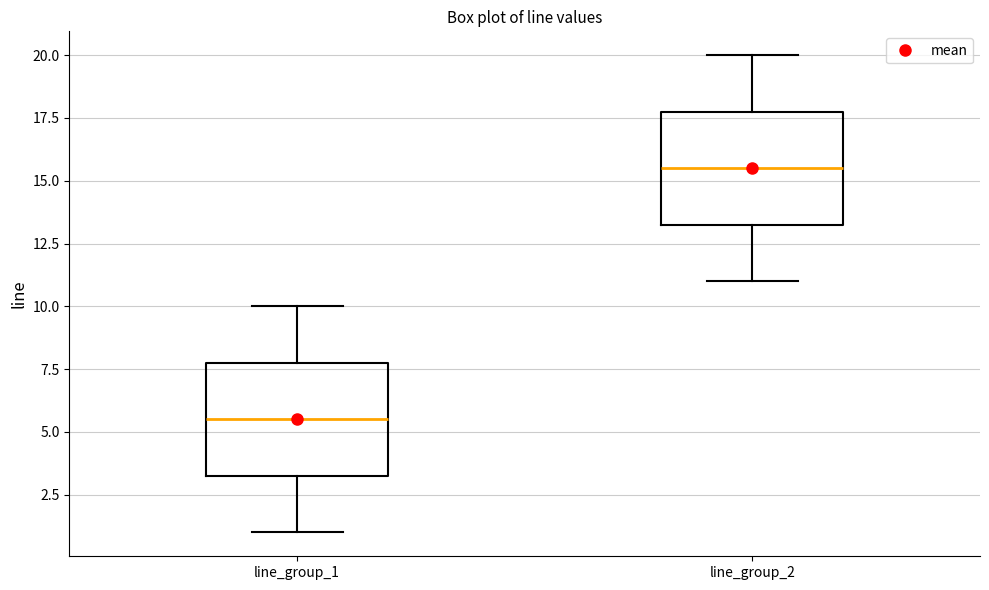

Which box's median line is the lowest?

line_group_1